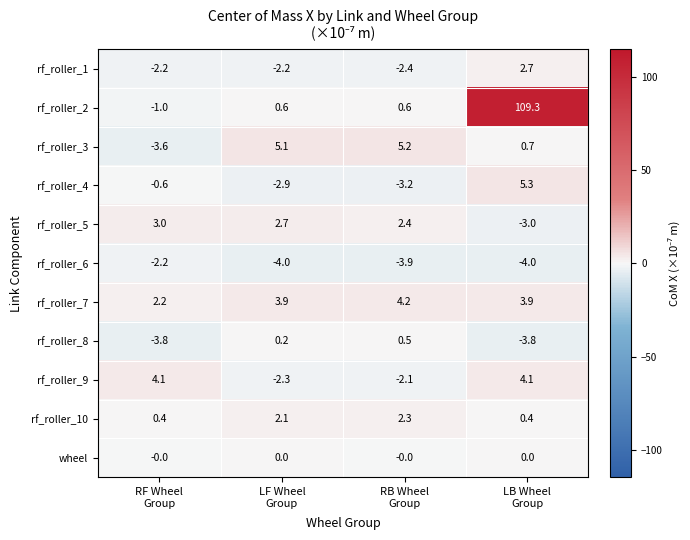

What is the difference between the maximum and minimum values in the rf_roller_1 series?

5.1